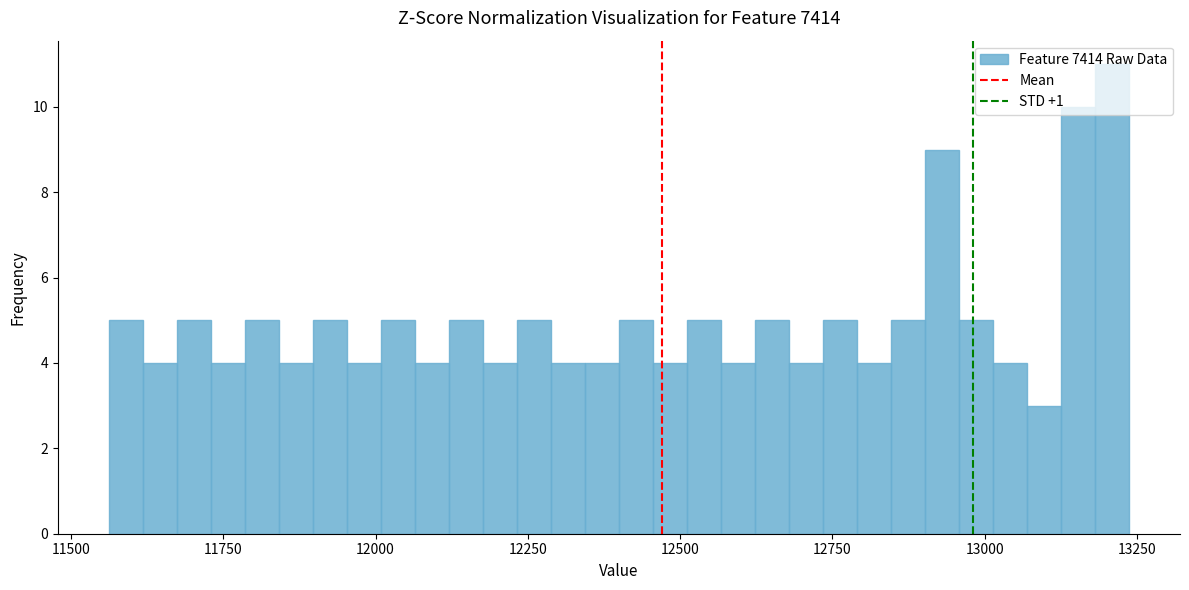

Read against the x-axis, roughly where is the centre of the tallest bar?

13200